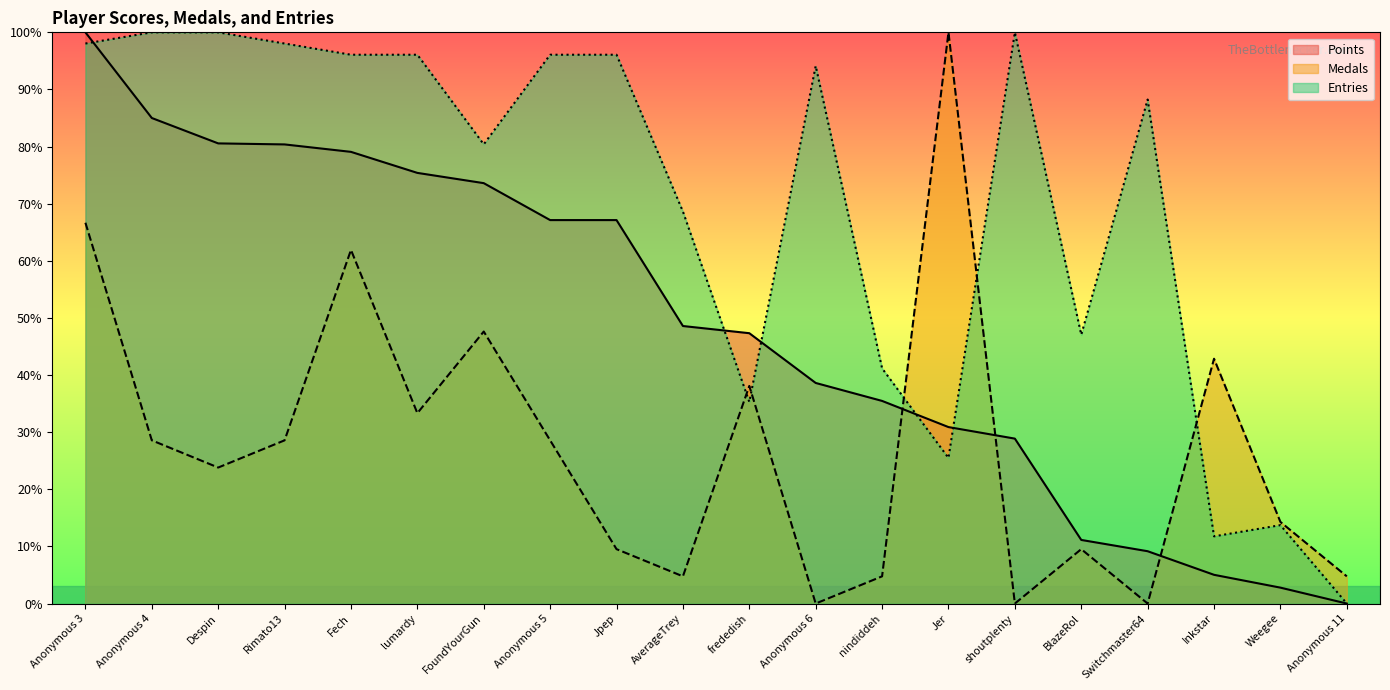

How many values in the Points series exceed 48?

10